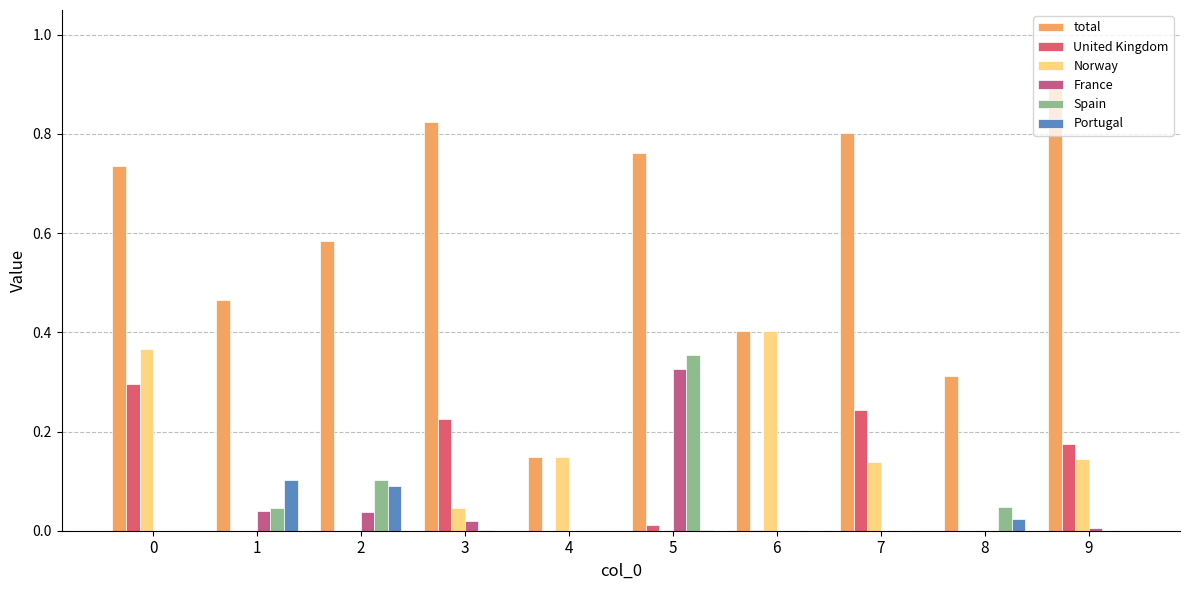

Which series has the largest range (max minus min)?

total